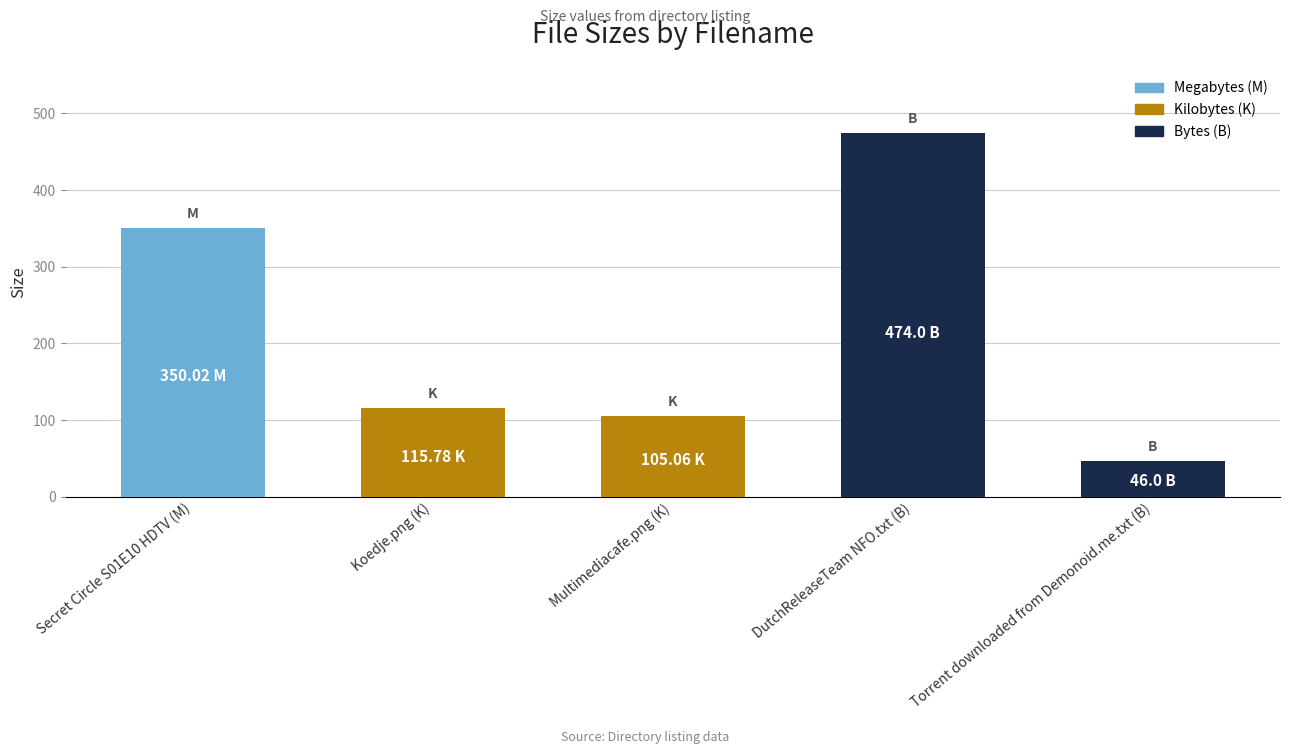

List the labels in order of value, largest first.

DutchReleaseTeam NFO.txt (B), Secret Circle S01E10 HDTV (M), Koedje.png (K), Multimediacafe.png (K), Torrent downloaded from Demonoid.me.txt (B)